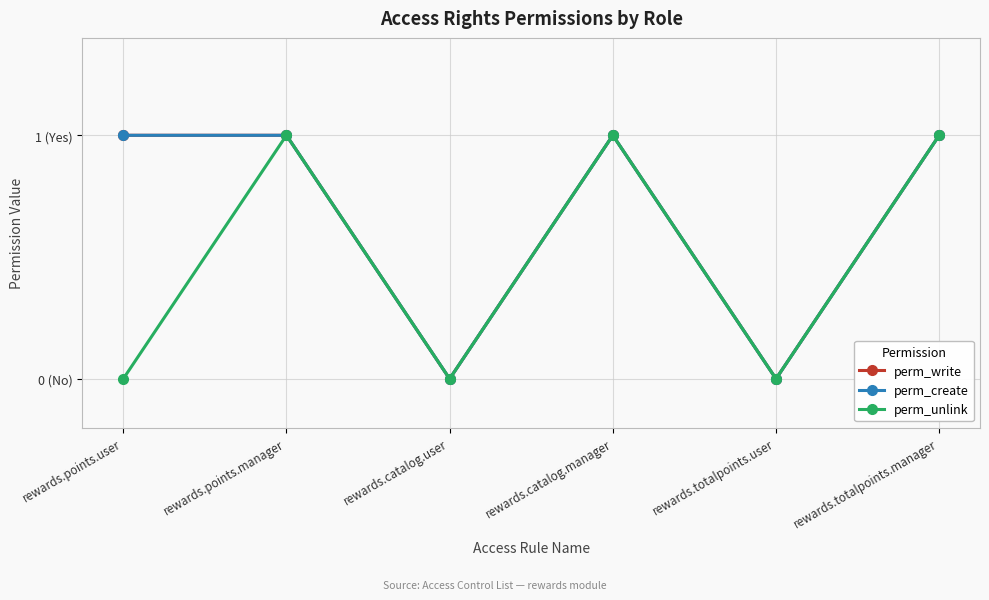

Is this an area chart (filled region under the line)?

No